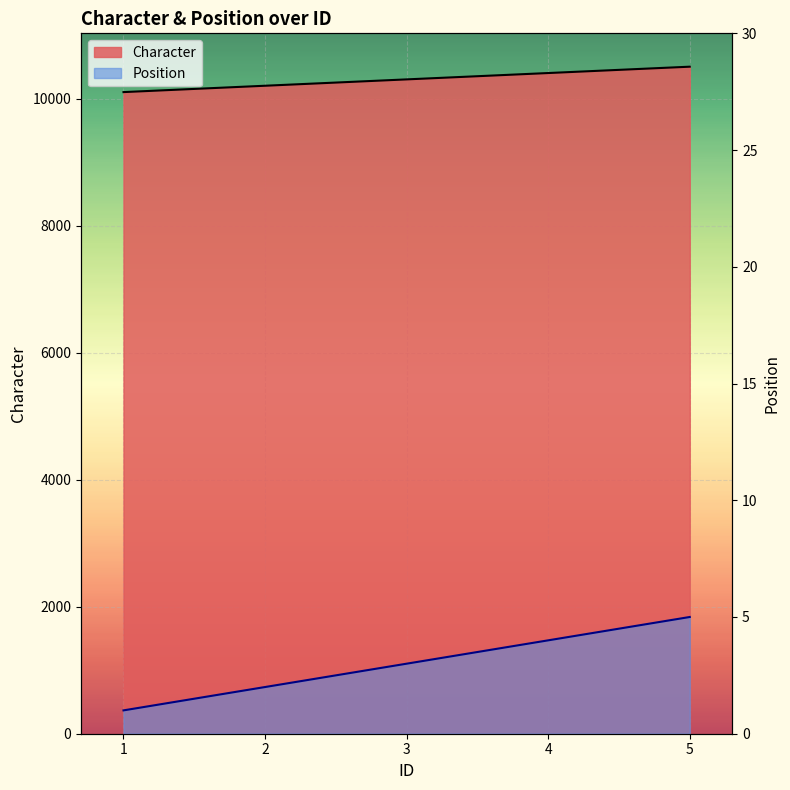

What is the difference between the second highest and second lowest values in the Character series?

200